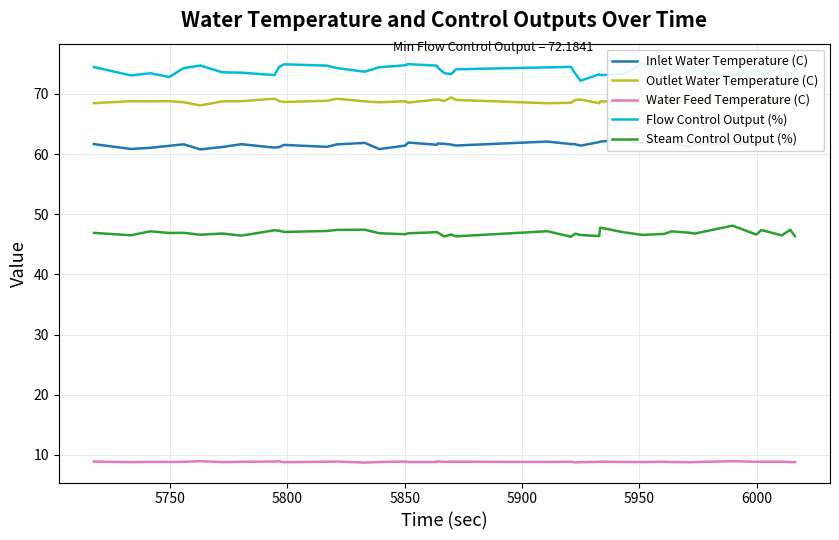

What are all the series names shown in the legend?

Inlet Water Temperature (C), Outlet Water Temperature (C), Water Feed Temperature (C), Flow Control Output (%), Steam Control Output (%)